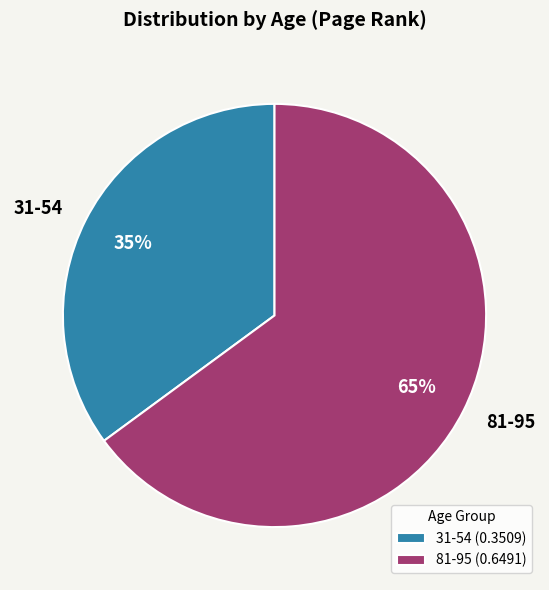

Which category has the biggest portion of the pie?

81-95